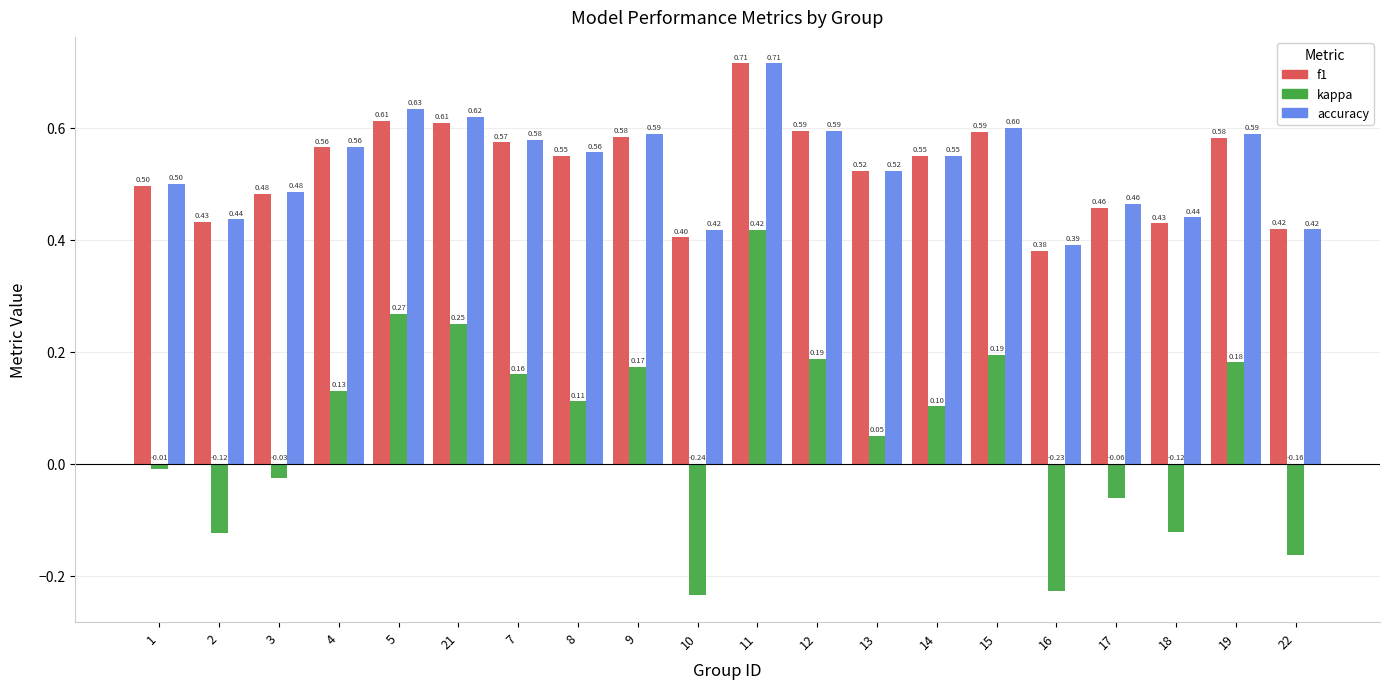

Is it true that f1 equals 0.6 at 7?

True